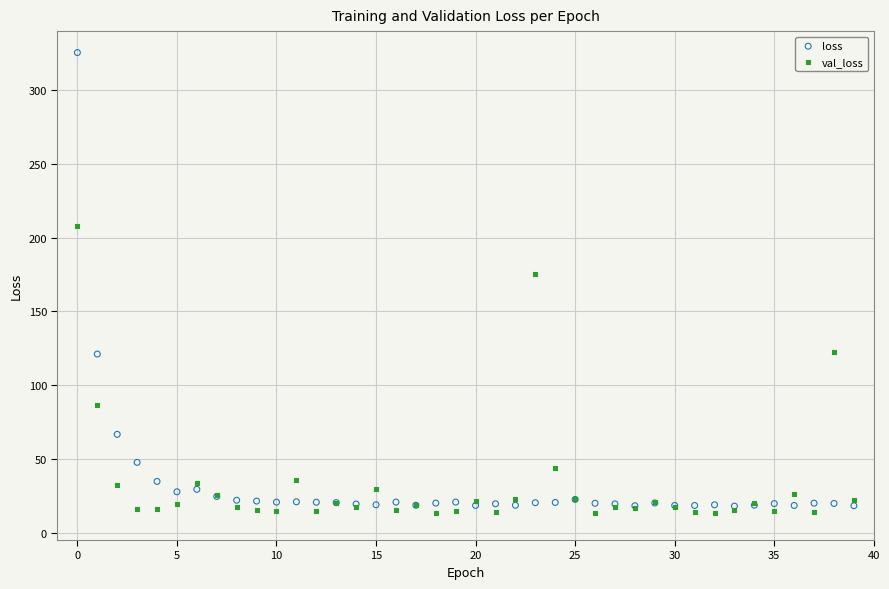

What are all the series names shown in the legend?

loss, val_loss